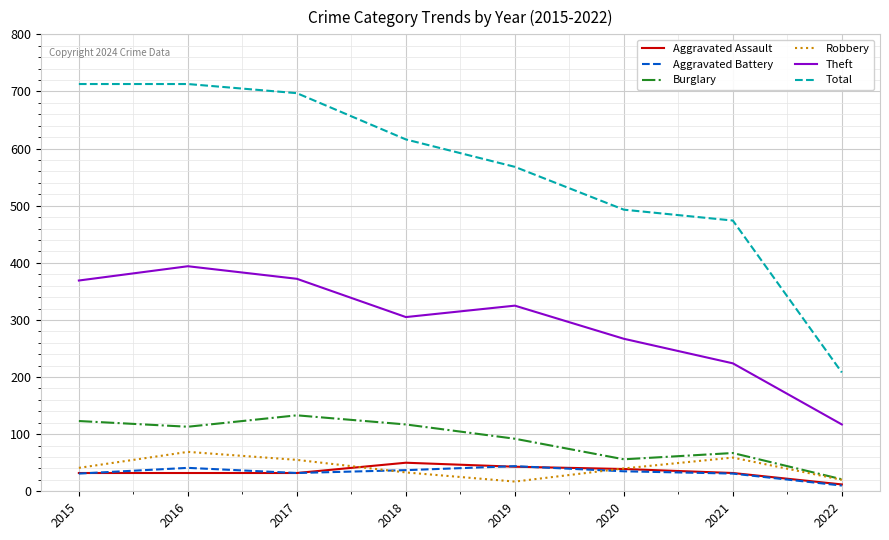

True or false: Total has a value of 1055 at 2017.

False